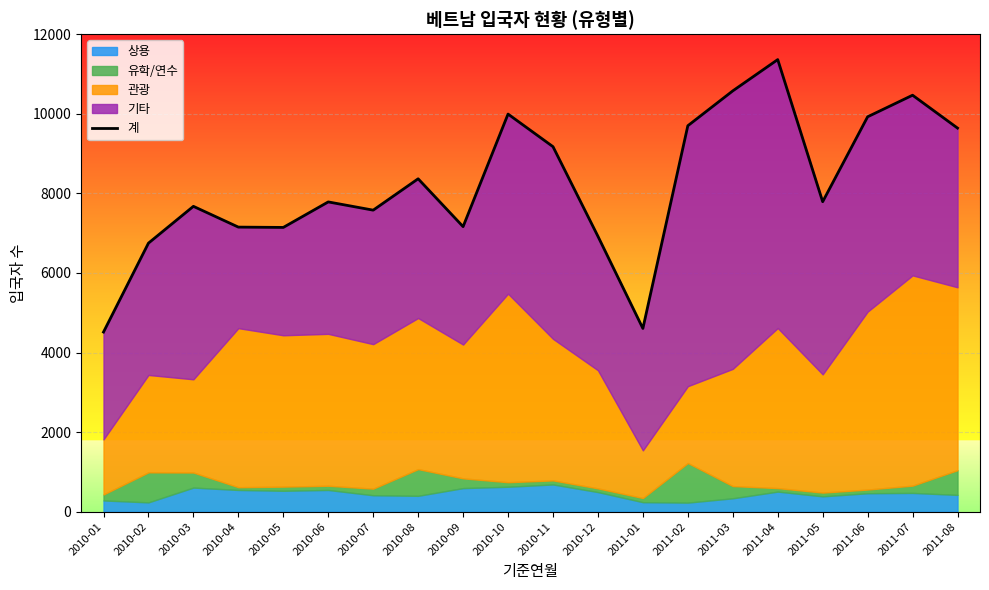

At which category does the data reach its first local peak?

2010-03